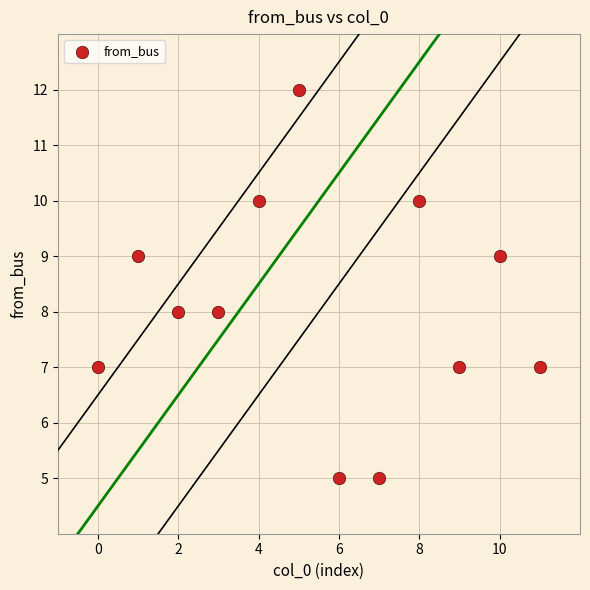

What is the average Y value?

8